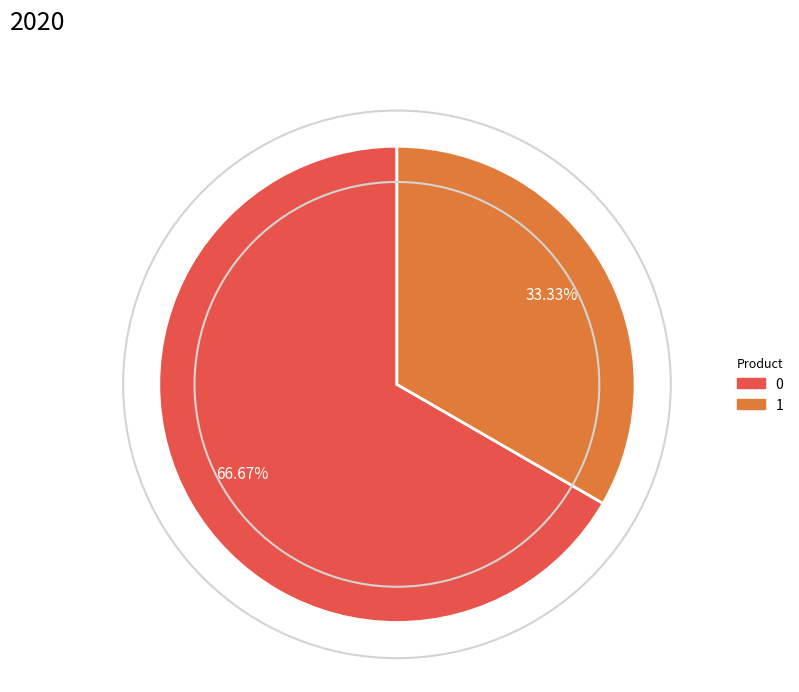

Which category has the smallest portion of the pie?

1